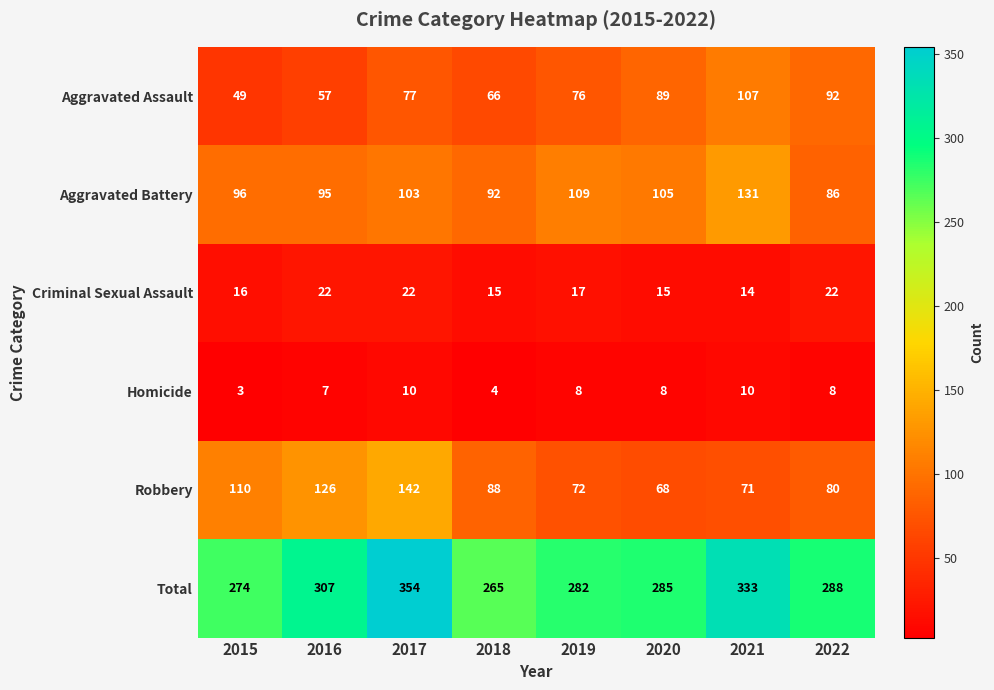

The value of Criminal Sexual Assault at 2015 is 16. True or false?

True